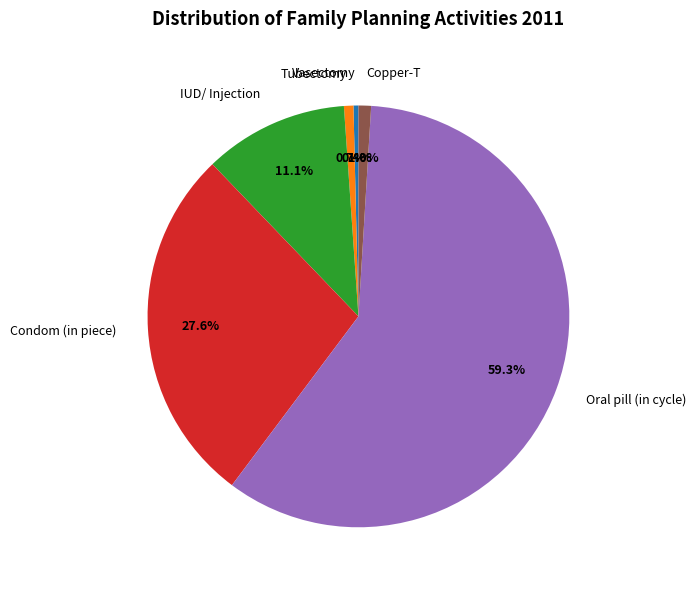

To the nearest percent, what portion does IUD/ Injection represent?

11%